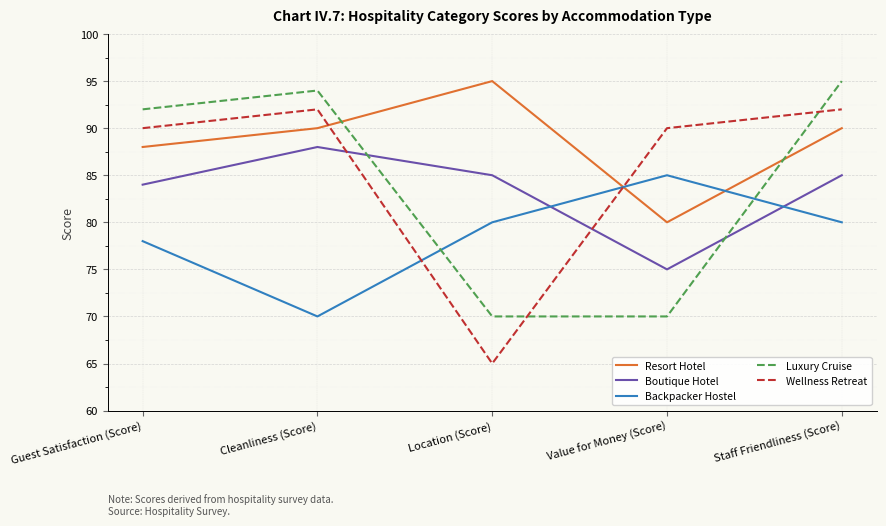

True or false: Boutique Hotel and Resort Hotel cross at least once.

False